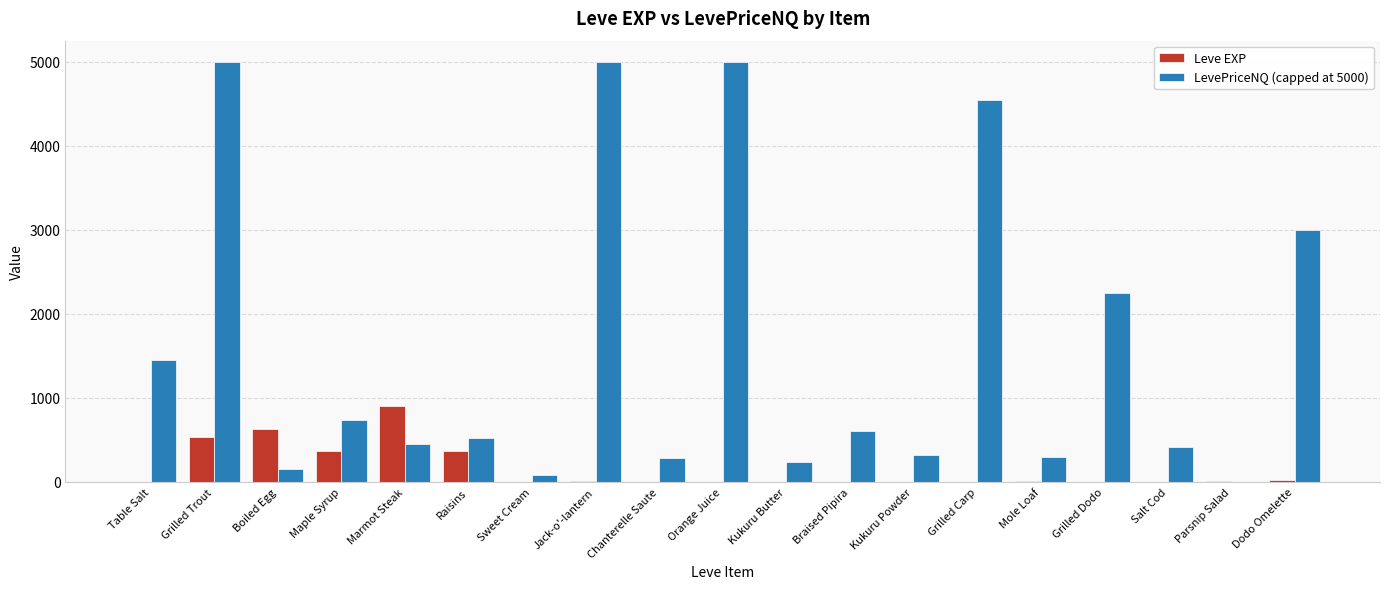

What is the highest value of the LevePriceNQ (capped at 5000) series?

5000.0